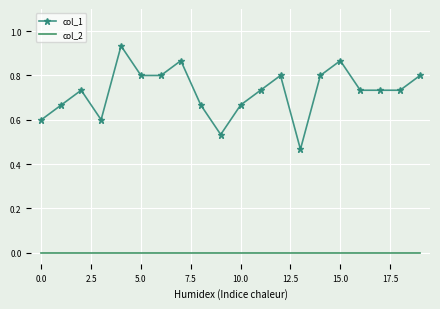

What is the sum of all col_1 values?

14.5